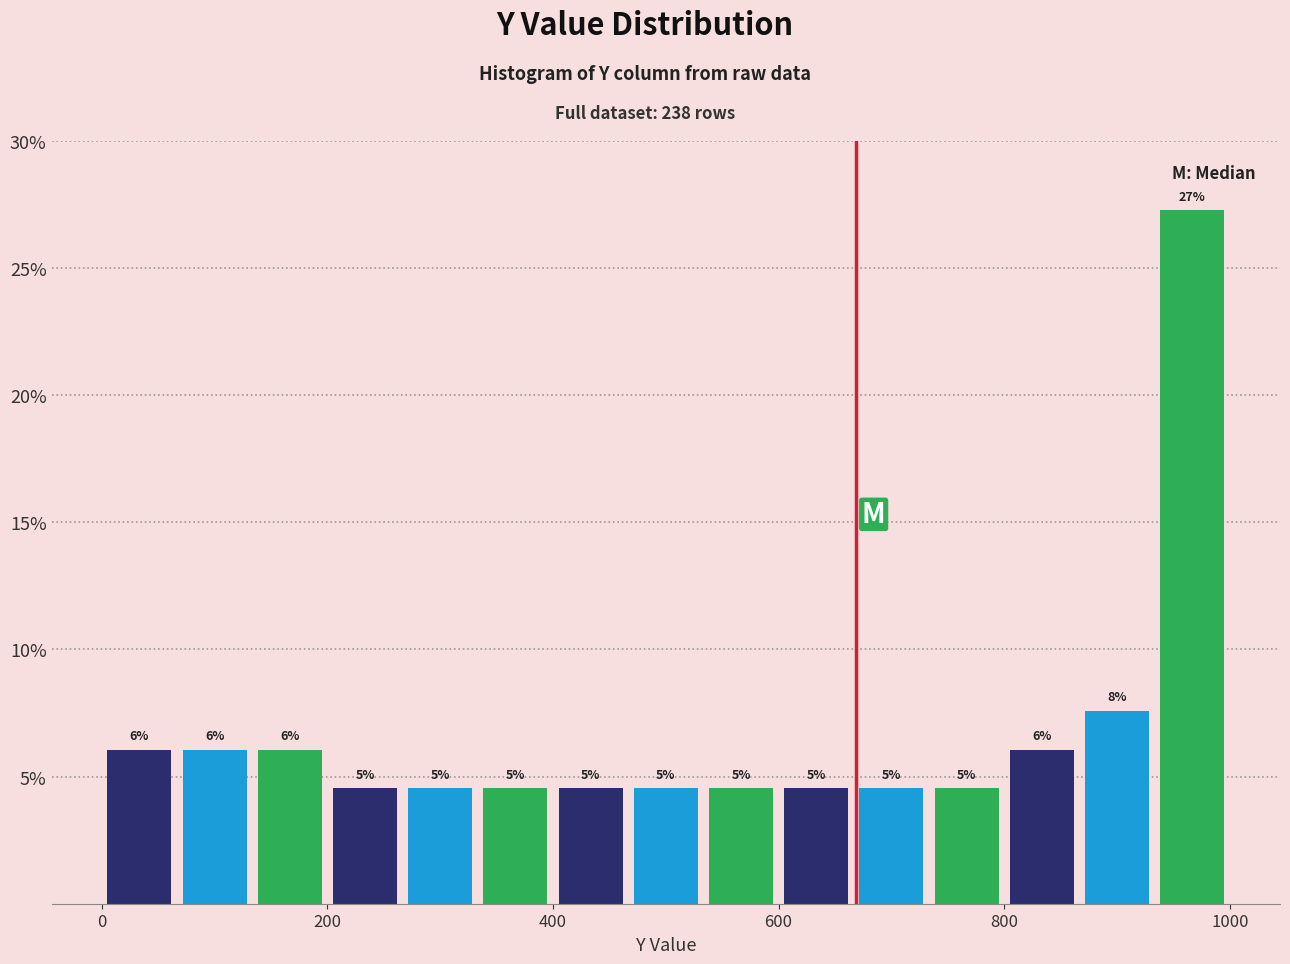

Read against the x-axis, roughly where is the centre of the tallest bar?

960